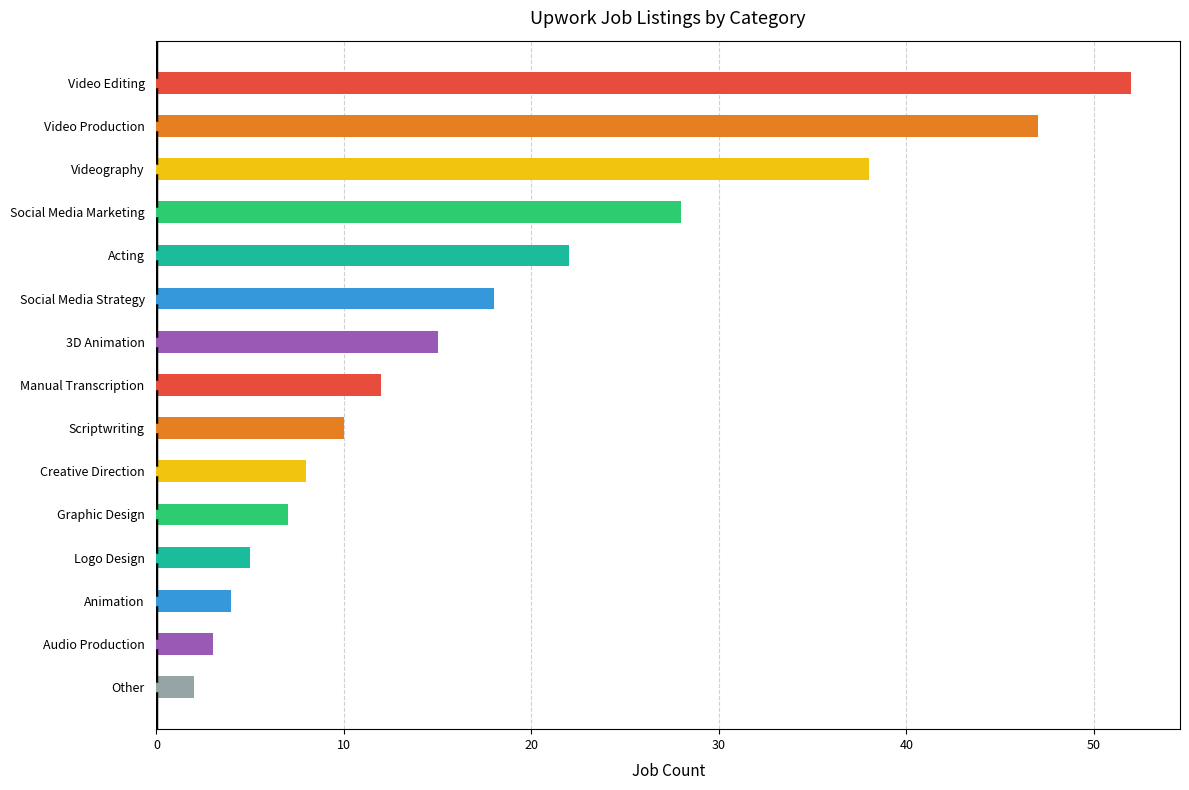

Rank the categories by value from highest to lowest.

Video Editing, Video Production, Videography, Social Media Marketing, Acting, Social Media Strategy, 3D Animation, Manual Transcription, Scriptwriting, Creative Direction, Graphic Design, Logo Design, Animation, Audio Production, Other